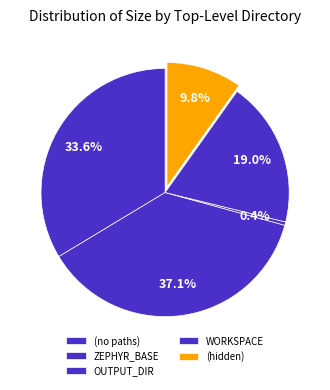

Does any single category account for the majority?

No